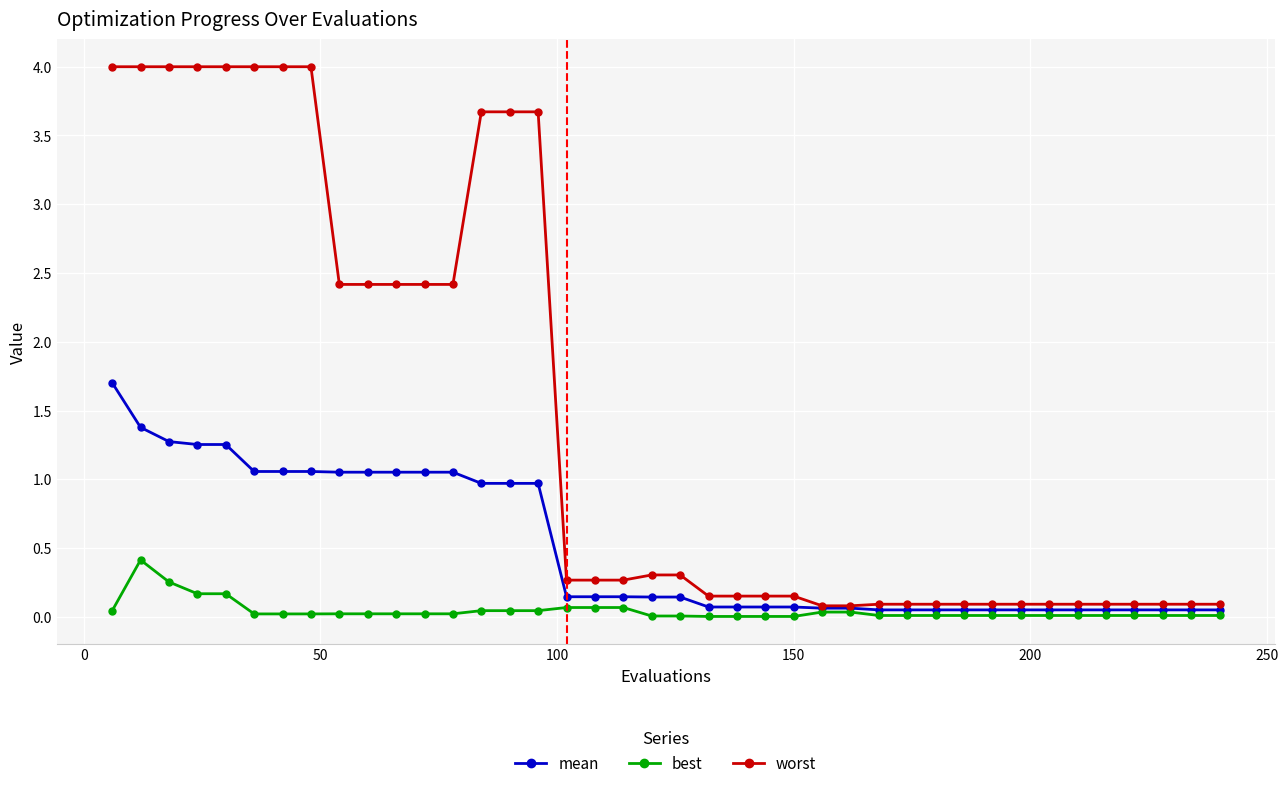

What is the sum of all best values?

1.8